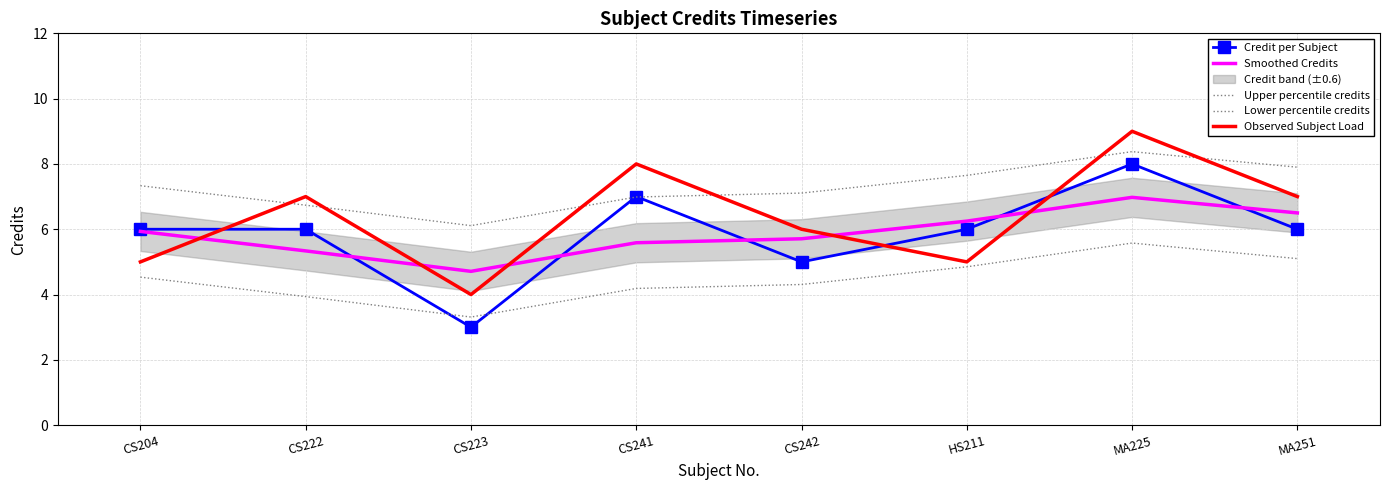

What is the label of the 1st point from the right?

MA251